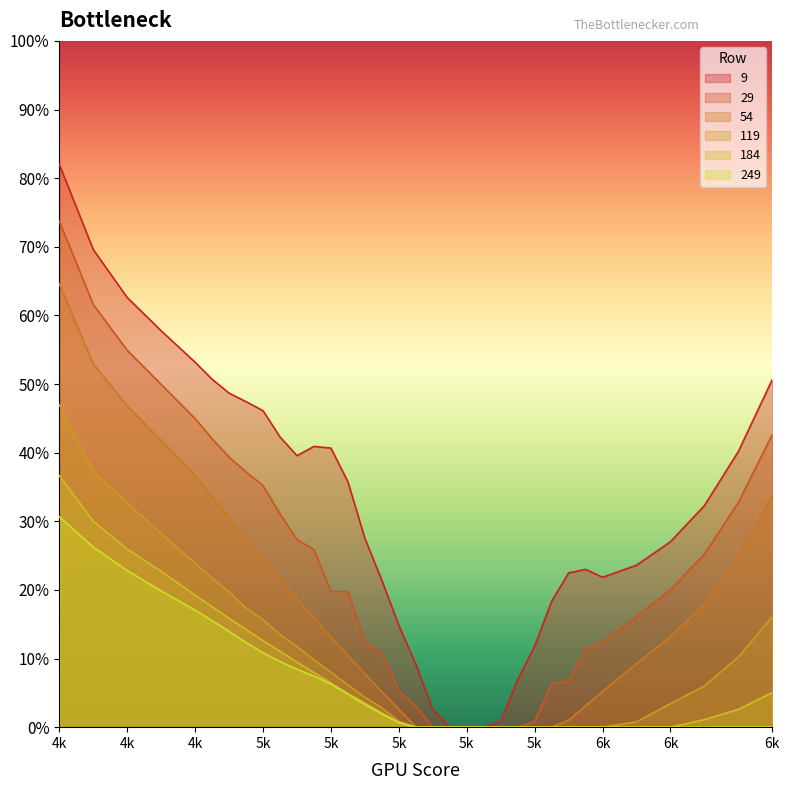

True or false: 184 has more than 0 interior local peaks.

False